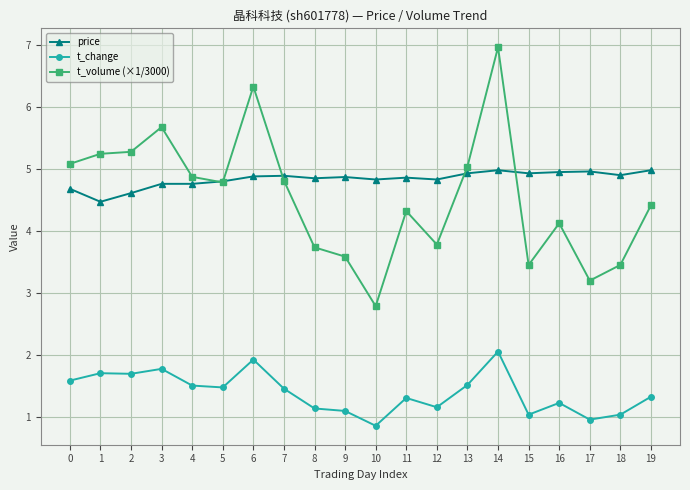

Rank the series by their maximum value, from highest to lowest.

t_volume (×1/3000), price, t_change